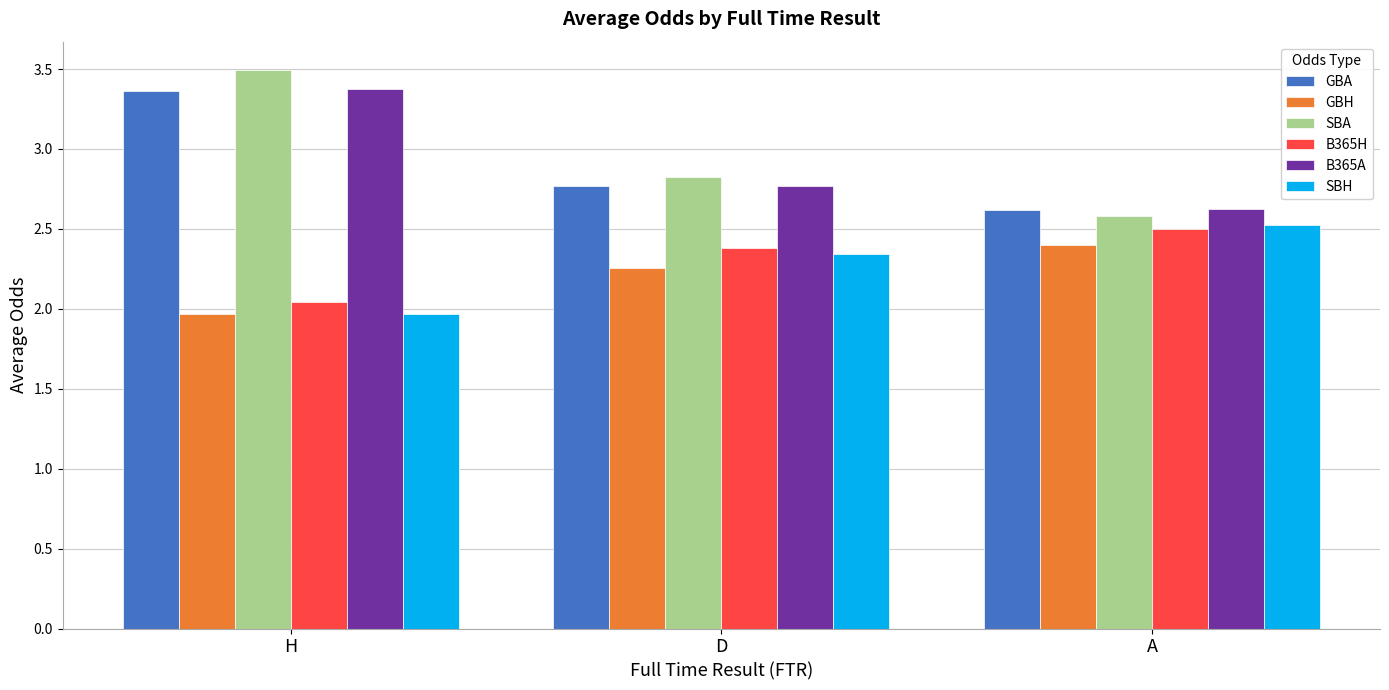

What is the average value of the SBA series?

3.0